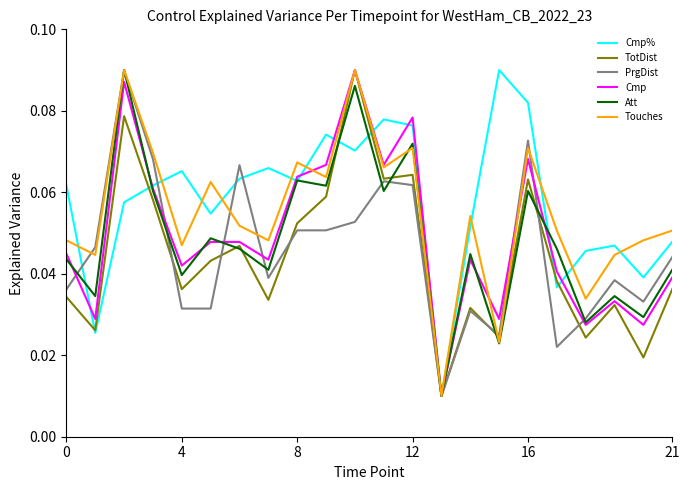

True or false: Cmp has a value of 0.0 at 12.

False